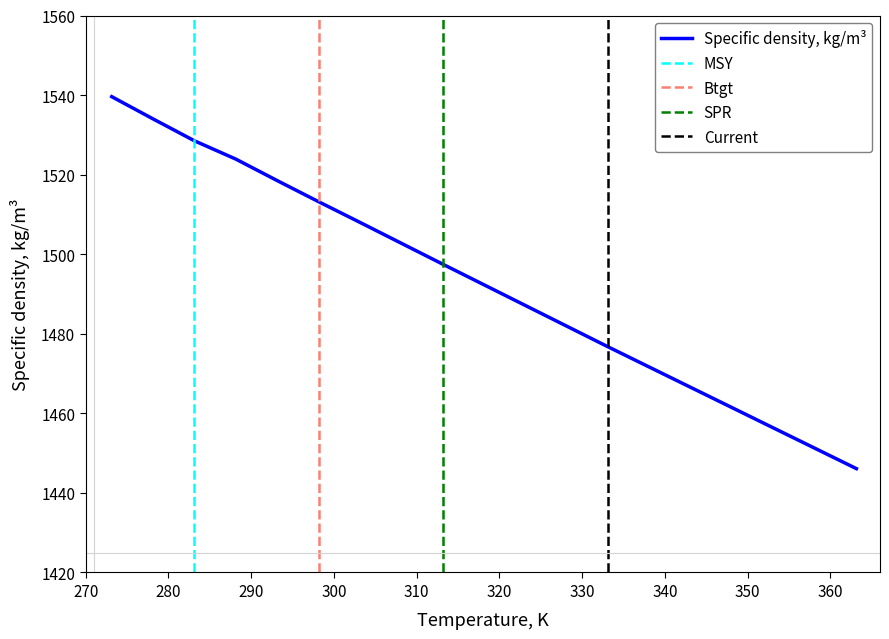

What is the approximate value at 363.15?

1446.1